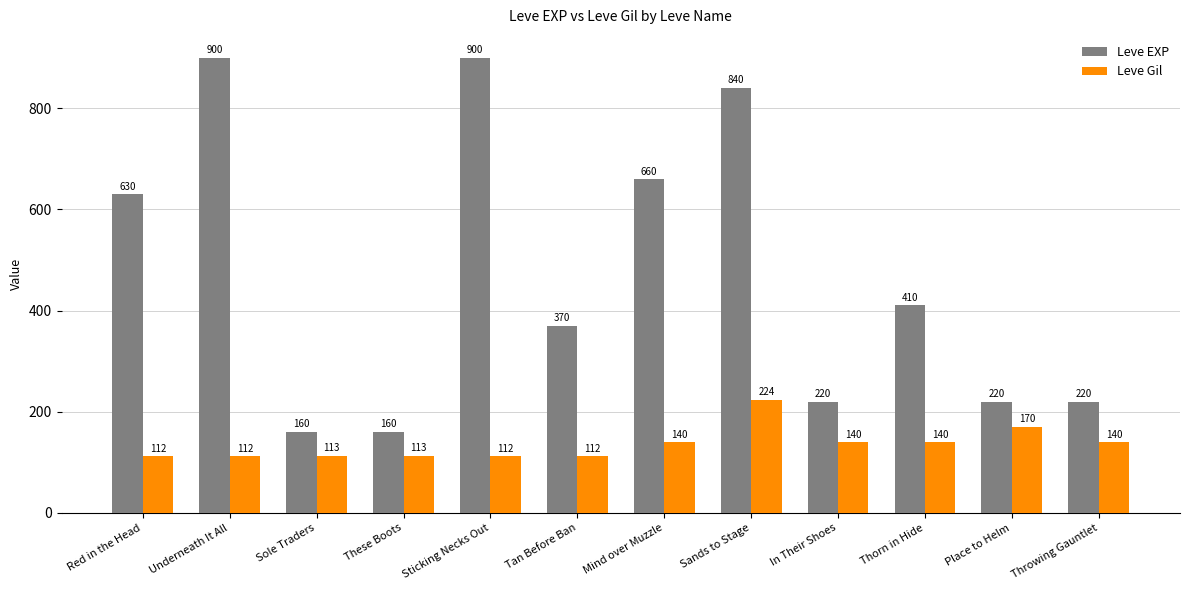

Count the number of data series in this chart.

2